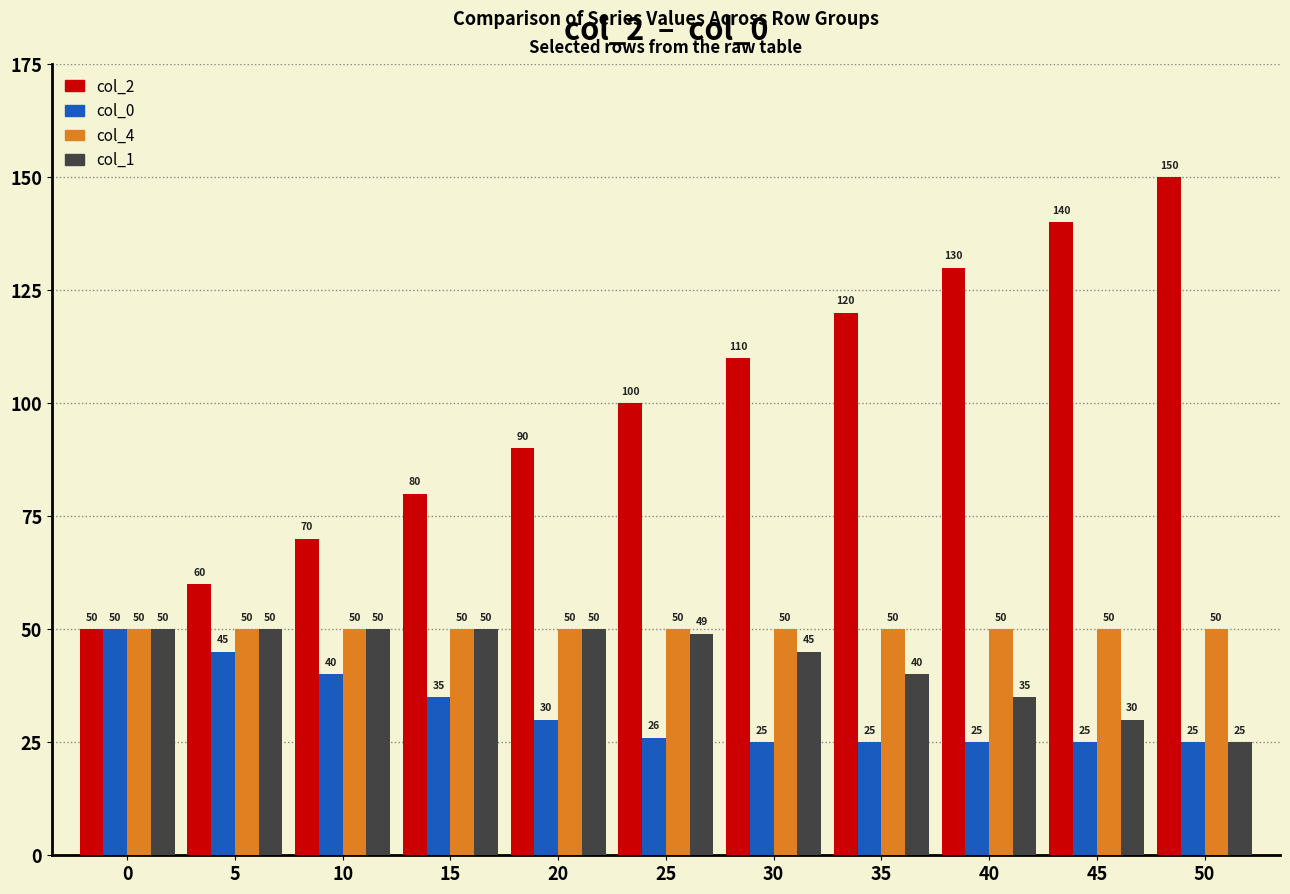

The col_2 series shows 129 at 15. True or false?

False